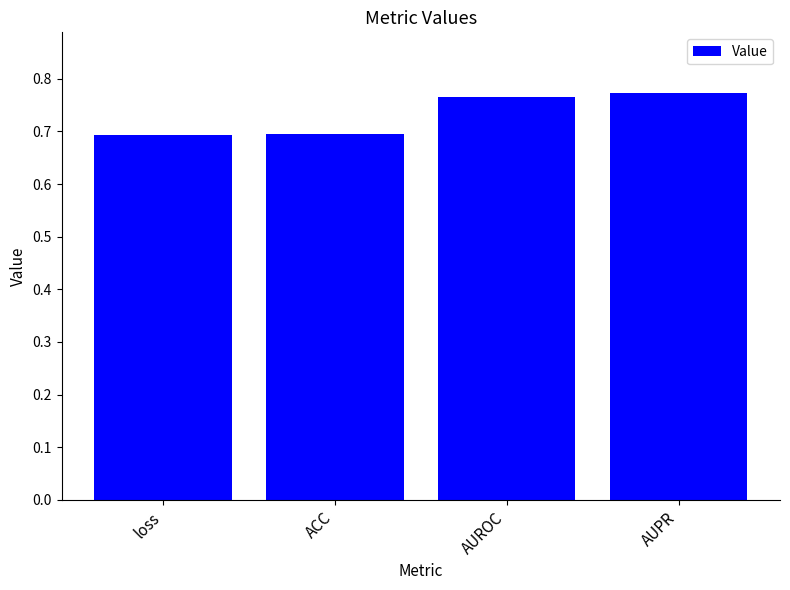

Is it true that the value at AUPR is 1.2?

False